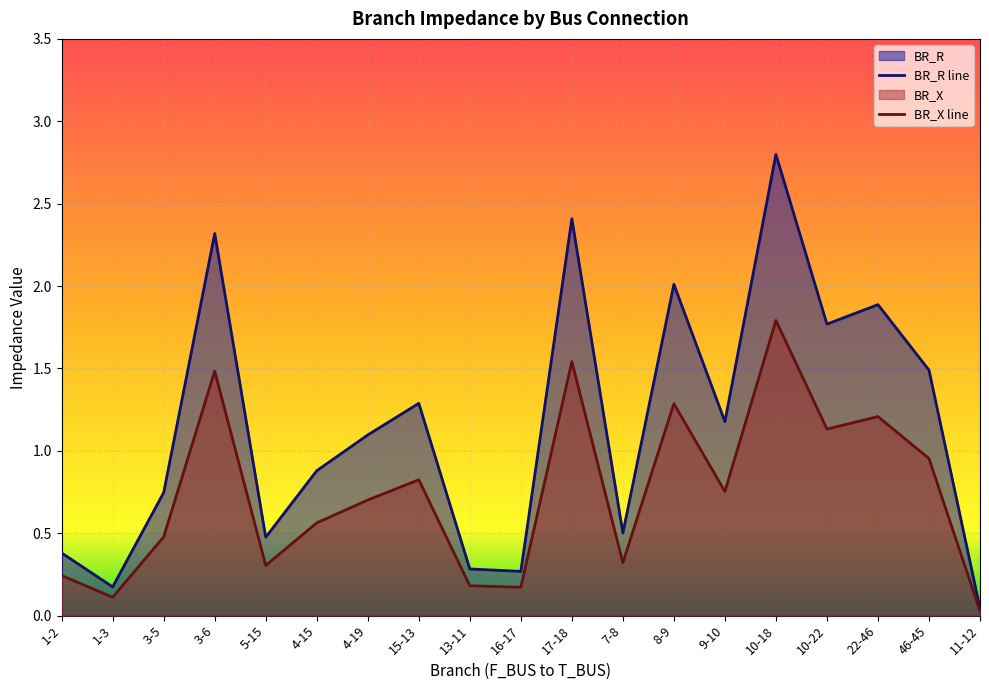

What is the sum of all BR_R values?

22.0